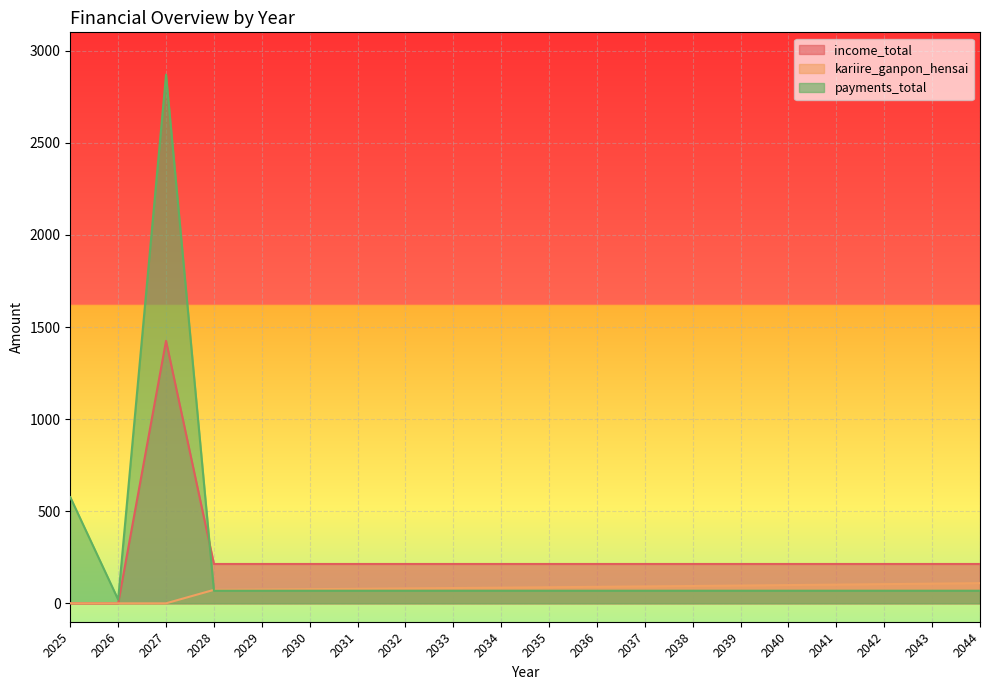

How many values in the income_total series exceed 213?

18